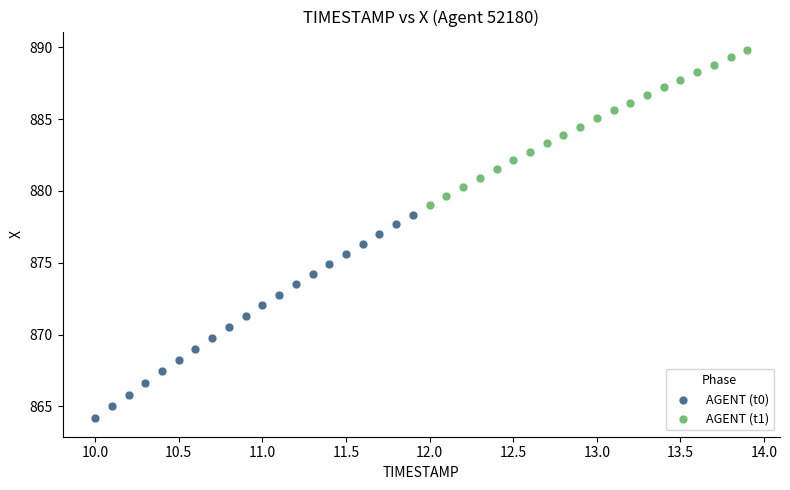

Which series reaches the minimum Y coordinate?

AGENT (t0)